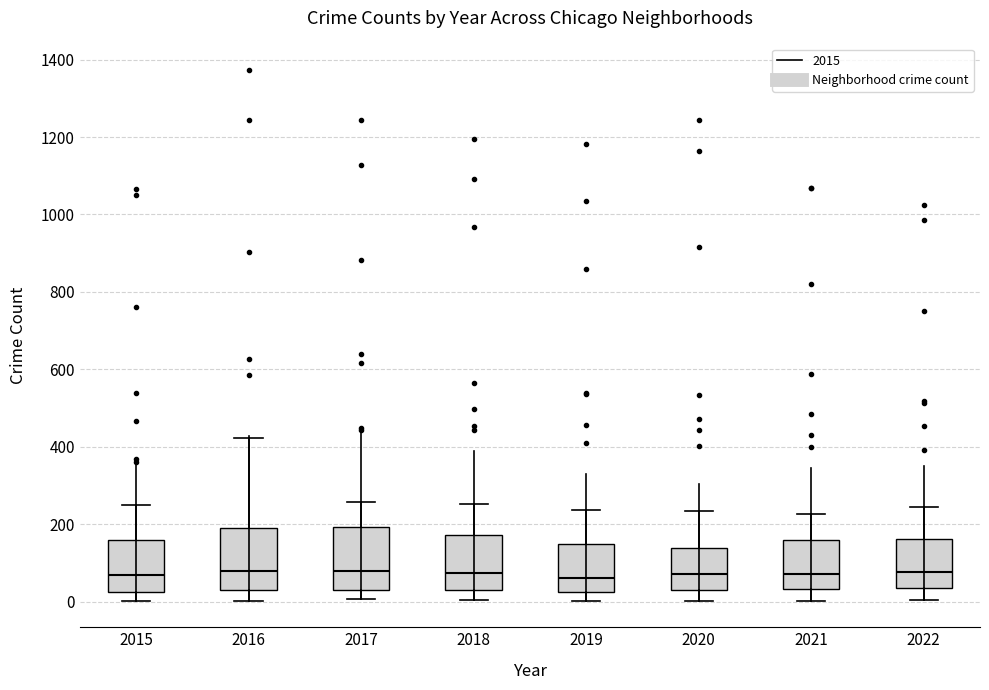

Reading left to right, read every box against the y-axis: the position of its median line, the range the box covers, and the ends of its whiskers. The values are not printed on the chart, so give them approximately, as read against the axis.

2015: median 60, box 20 to 160, whiskers 0 to 260
2016: median 80, box 40 to 200, whiskers 0 to 420
2017: median 80, box 40 to 200, whiskers 0 to 260
2018: median 80, box 40 to 180, whiskers 0 to 260
2019: median 60, box 20 to 140, whiskers 0 to 240
2020: median 80, box 40 to 140, whiskers 0 to 240
2021: median 80, box 40 to 160, whiskers 0 to 220
2022: median 80, box 40 to 160, whiskers 0 to 240